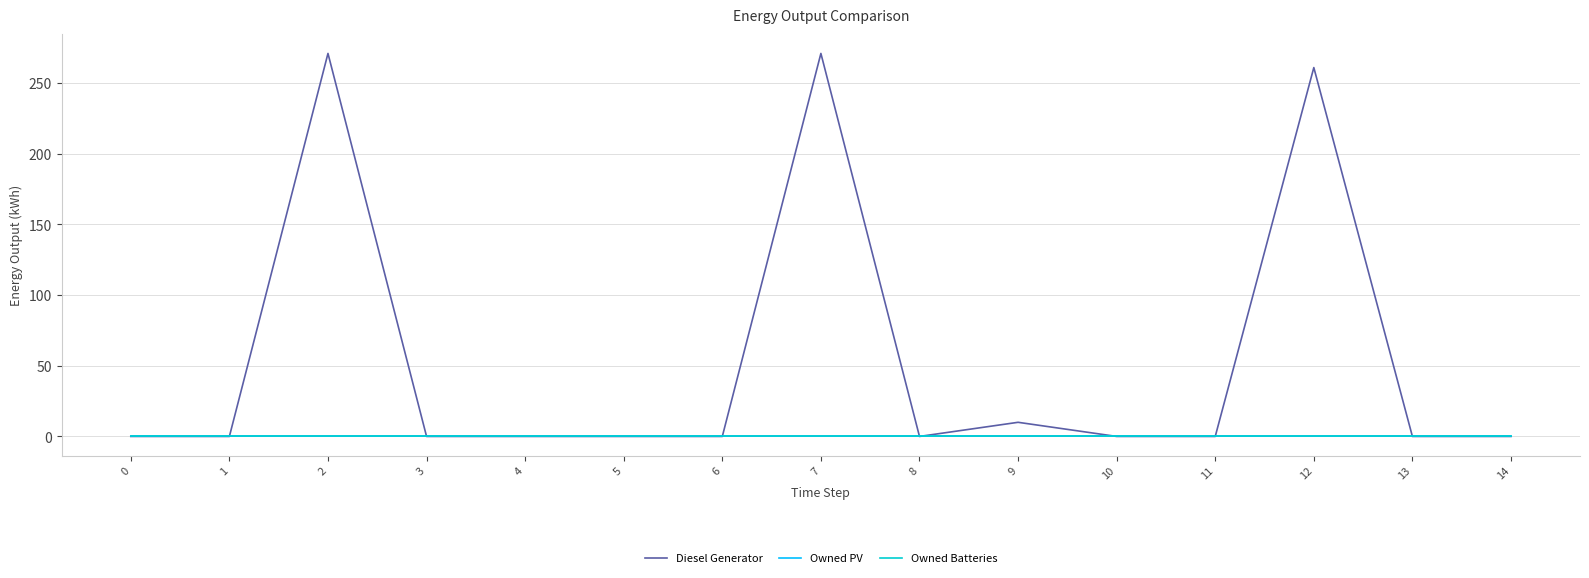

Does the chart display data point markers on the line(s)?

No